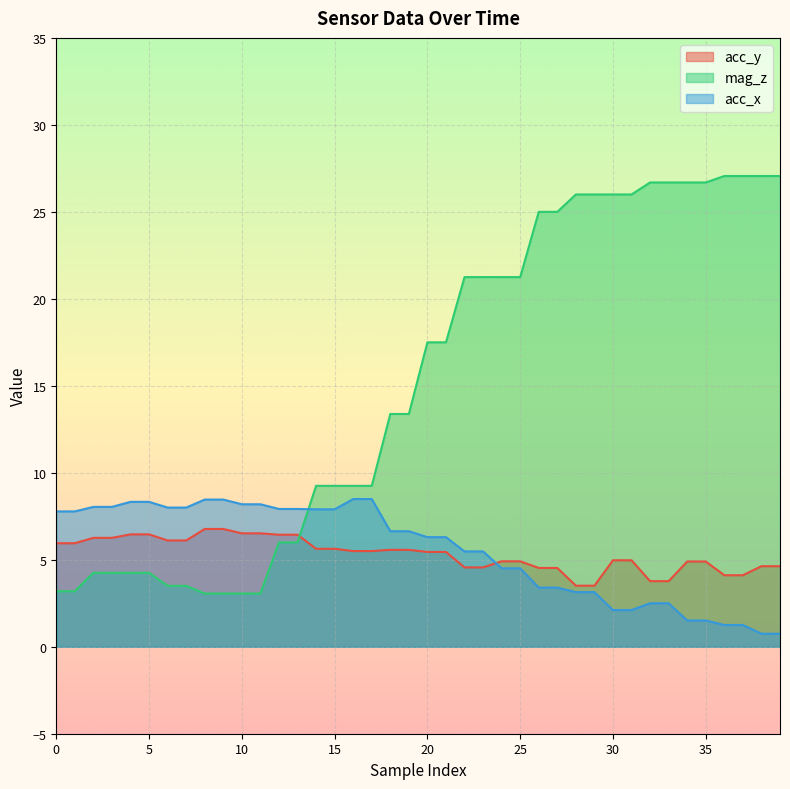

At 32, list the series in order from smallest to largest.

acc_x, acc_y, mag_z